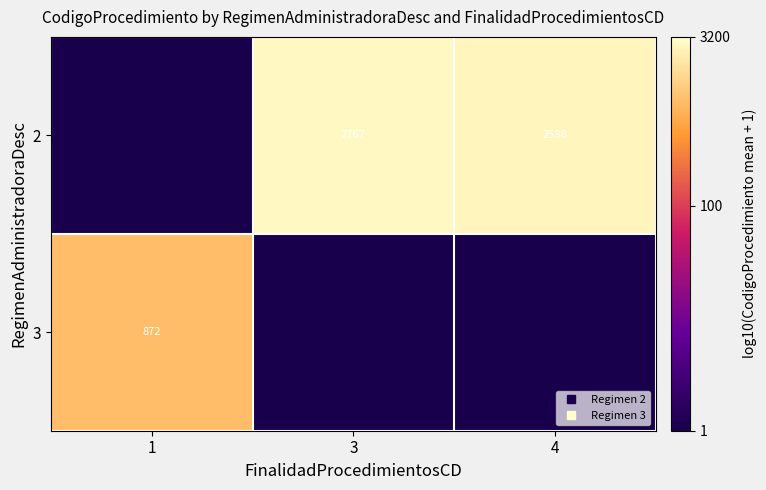

List the series in order of their peak value, highest first.

2, 3